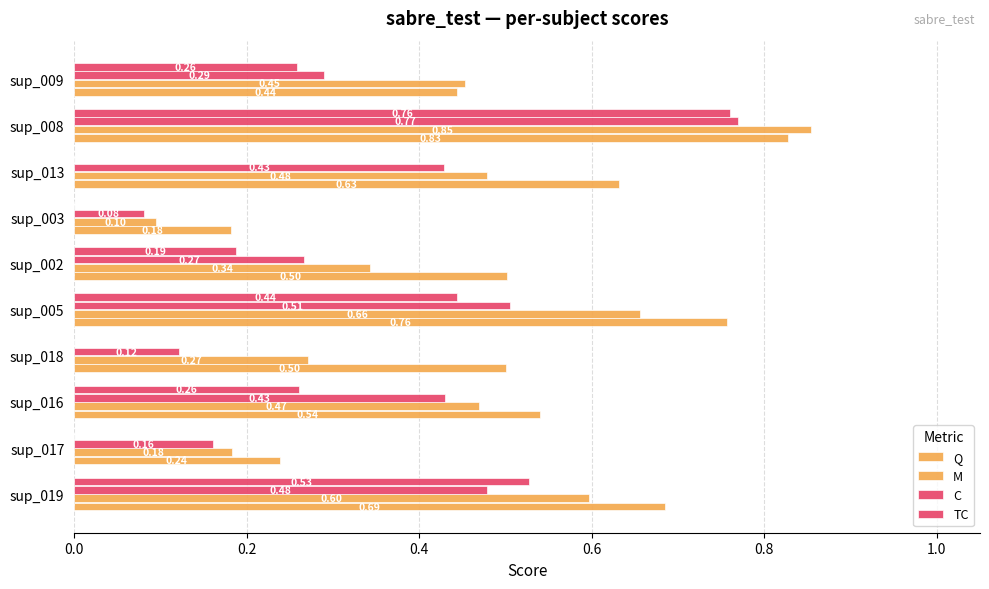

How many categories are shown in the chart?

10